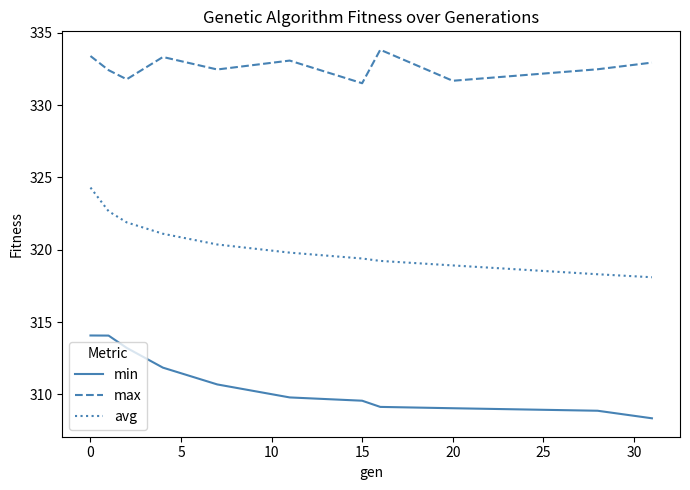

Which series has the largest total across all categories?

max